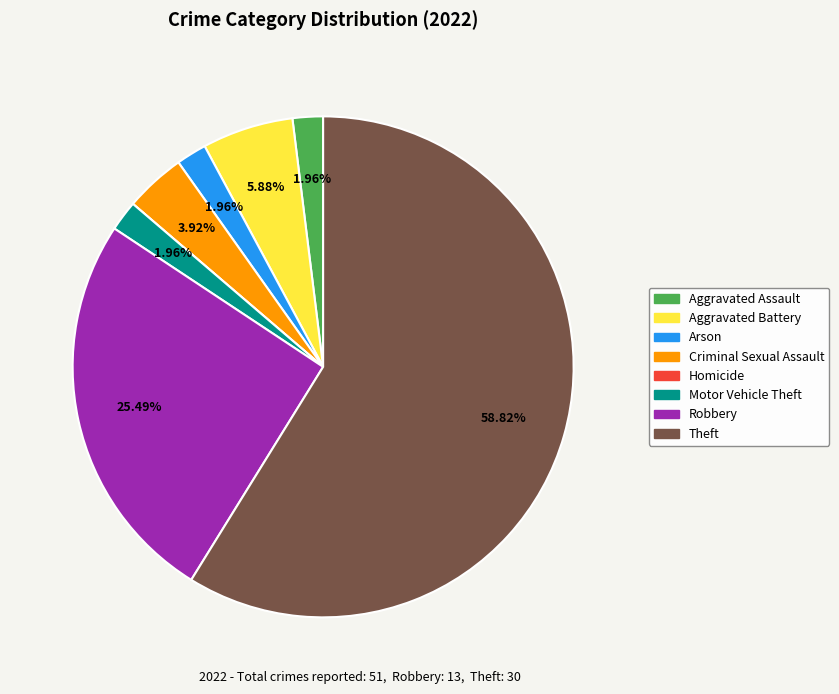

To the nearest percent, what is the difference between the Aggravated Battery and Motor Vehicle Theft slice percentages?

4%